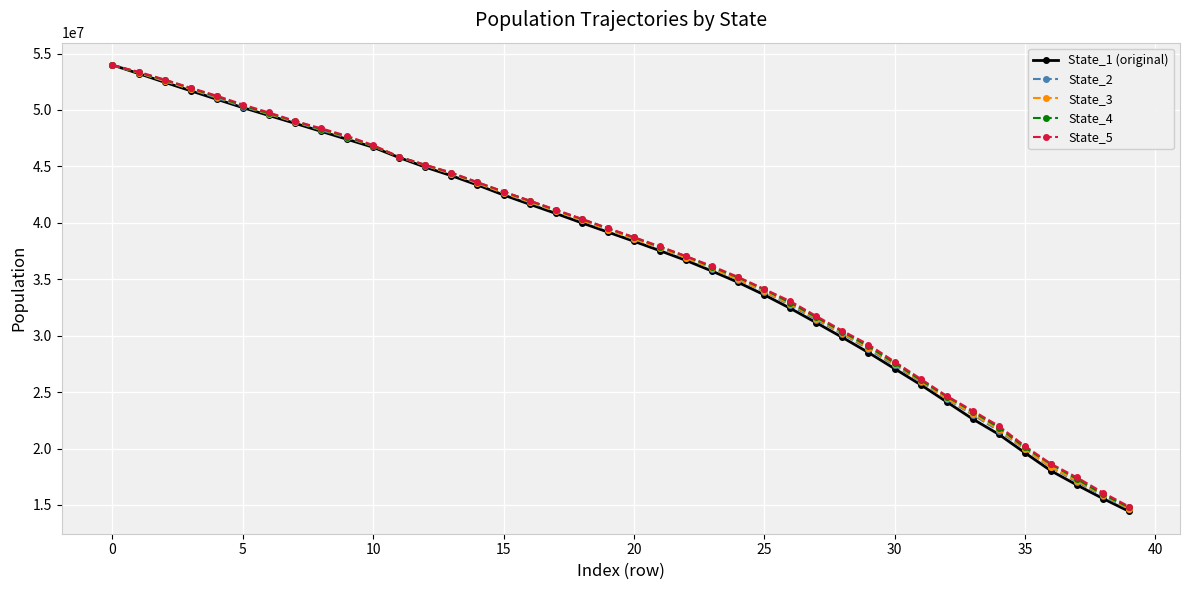

What is the smallest value displayed?

14429256.4